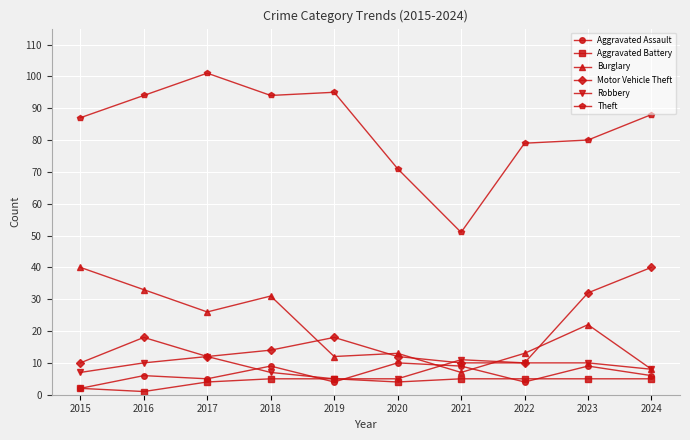

How many Robbery values are between 7 and 10?

6